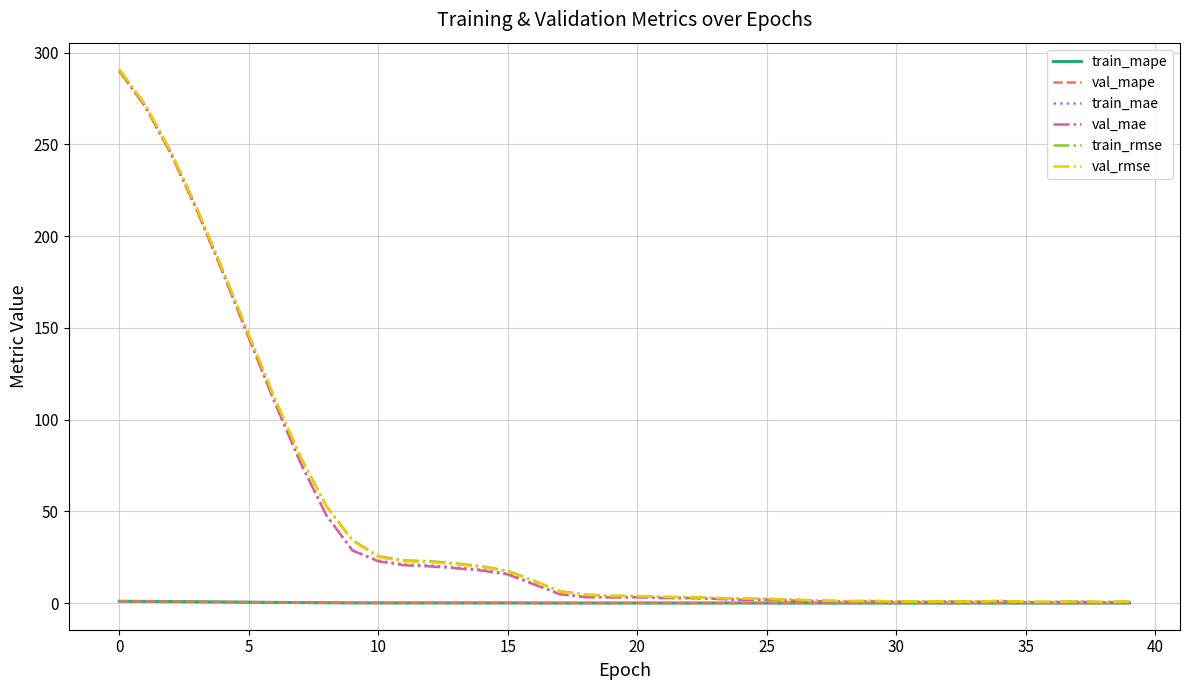

What is the highest value of the val_rmse series?

290.8